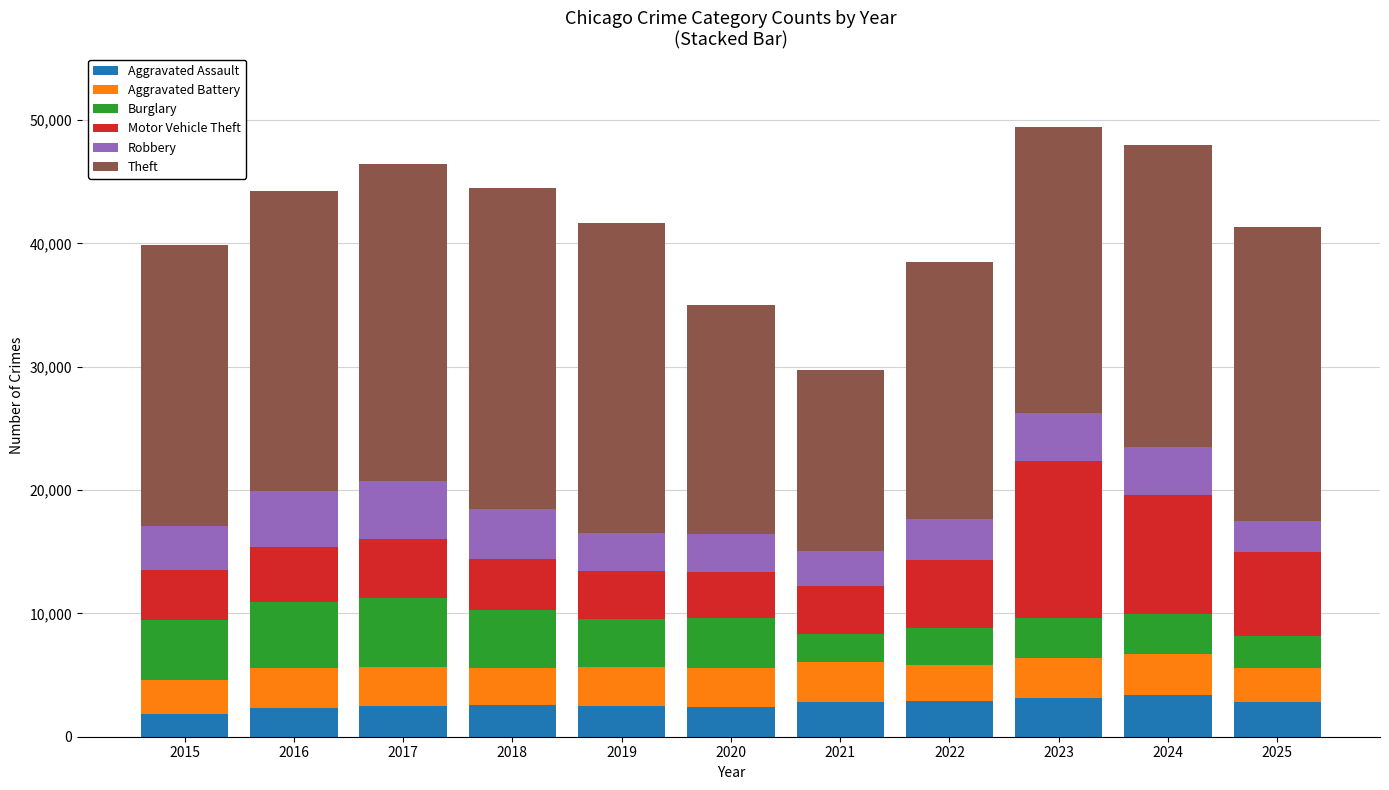

Count the number of data series in this chart.

6